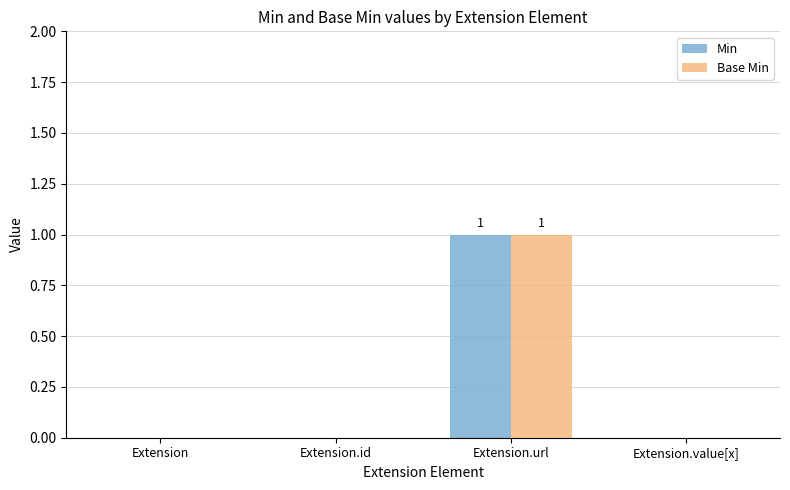

What are all the series names shown in the legend?

Min, Base Min